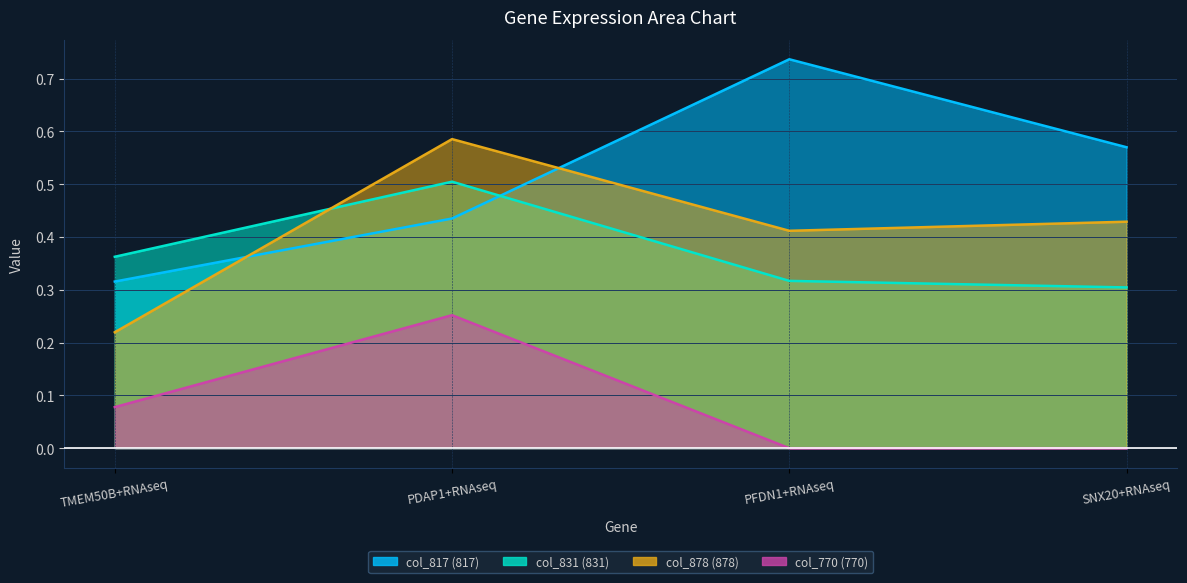

Which category has the highest value across all series?

PFDN1+RNAseq